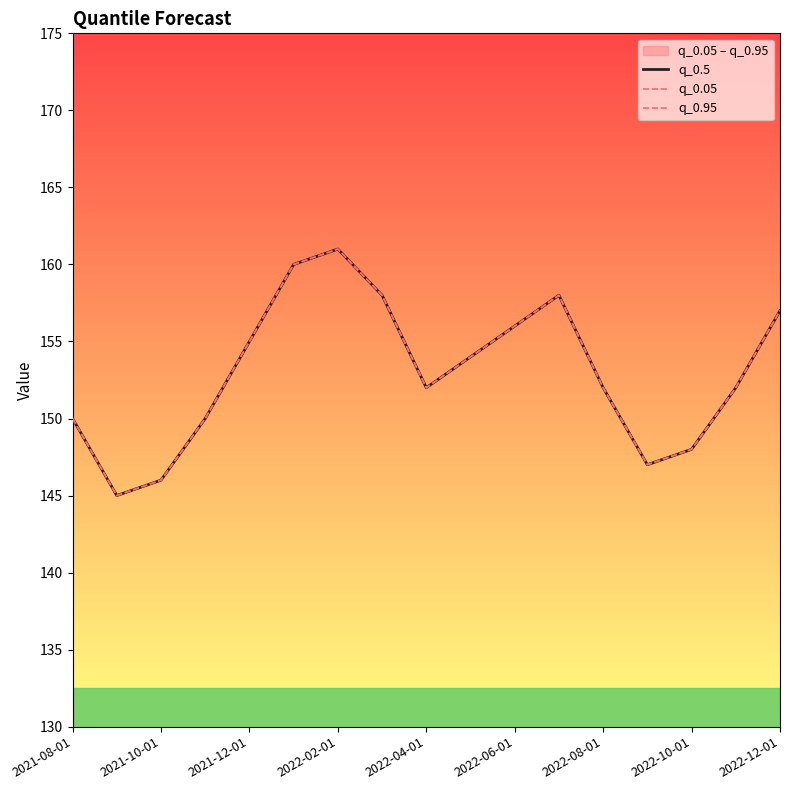

True or false: q_0.05 and q_0.95 cross at least once.

False